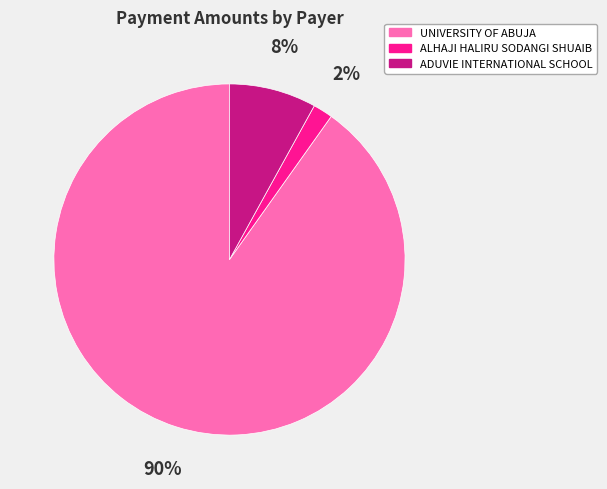

What is the ratio of the value at UNIVERSITY OF ABUJA to the value at ADUVIE INTERNATIONAL SCHOOL?

11.2